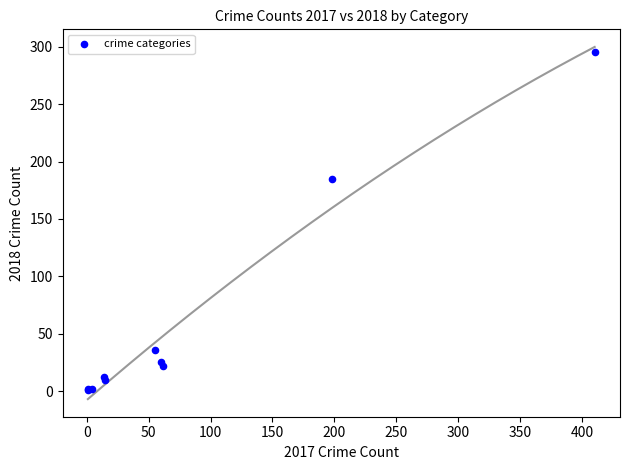

What Y value in the scatter plot is closest to 148?

185